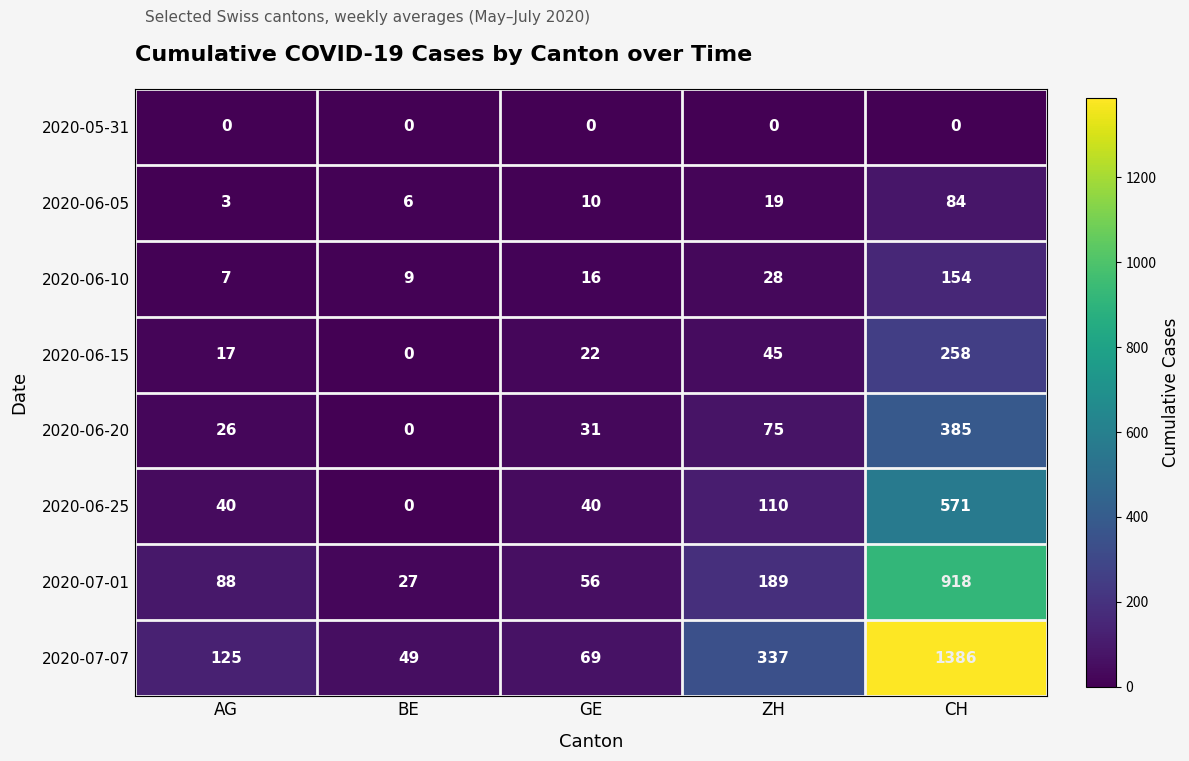

Which series has the largest total across all categories?

2020-07-07